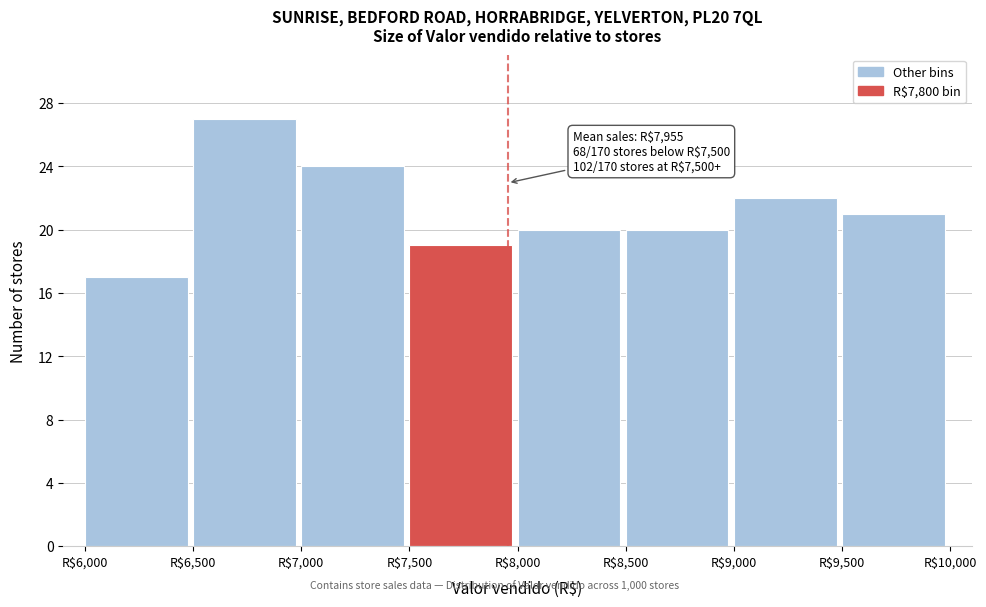

Over which range of the x-axis is the bar tallest?

6500 to 7000